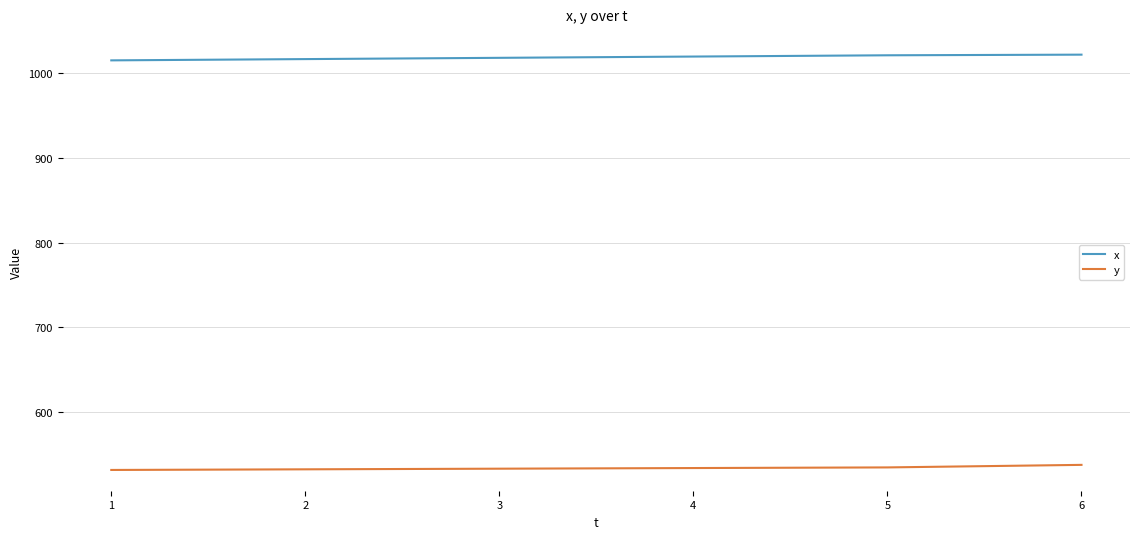

The y series shows 810.0 at 4. True or false?

False